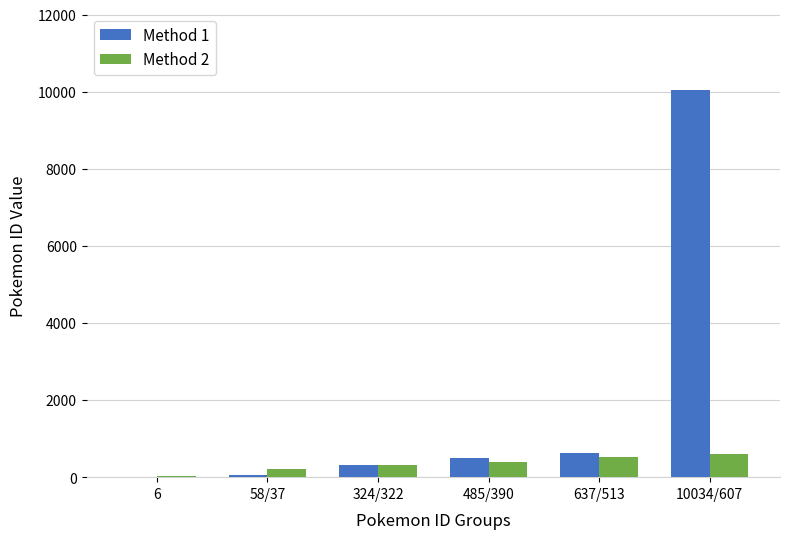

The Method 2 series shows 513 at 637/513. True or false?

True